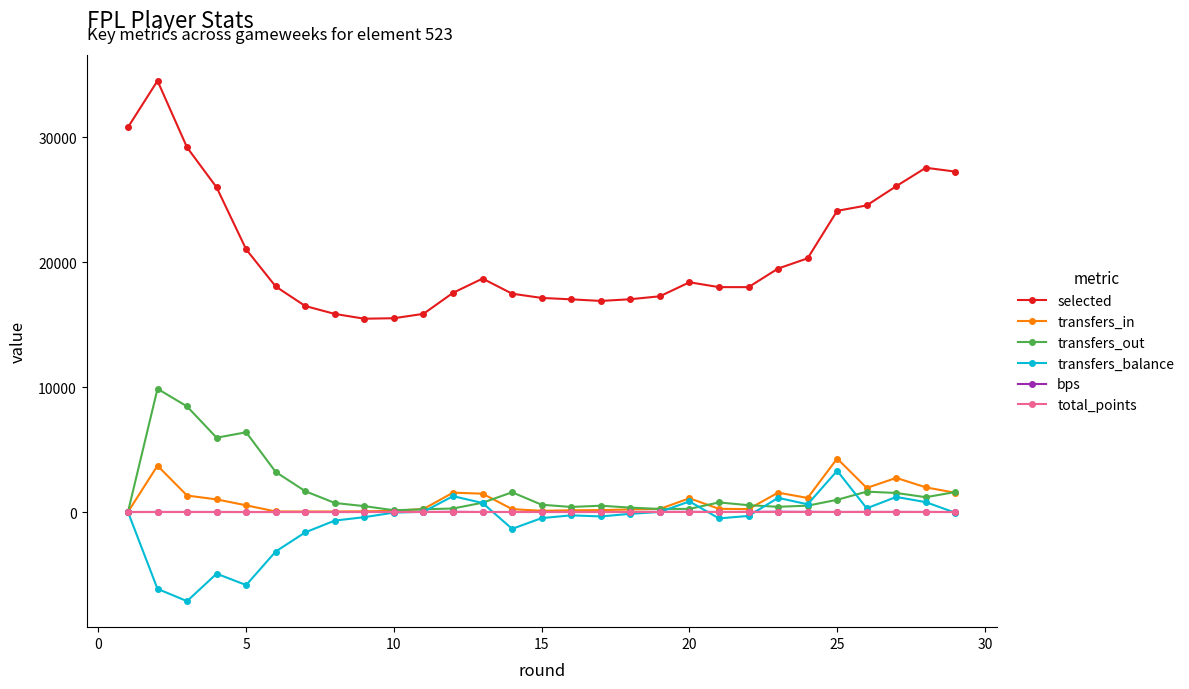

What is the value of the transfers_out point at the 22nd from the left?

547